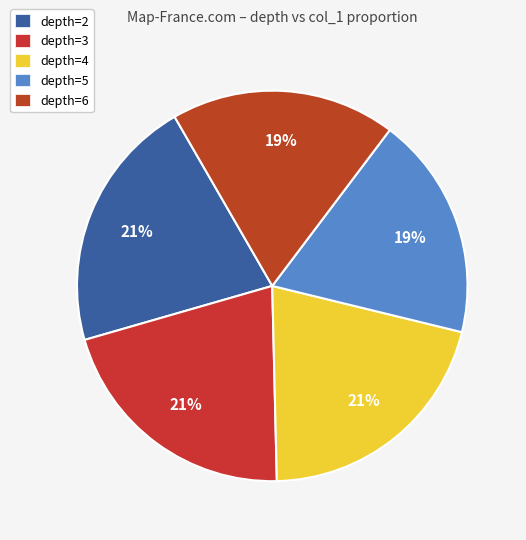

True or false: depth=5 accounts for 6% of the total.

False